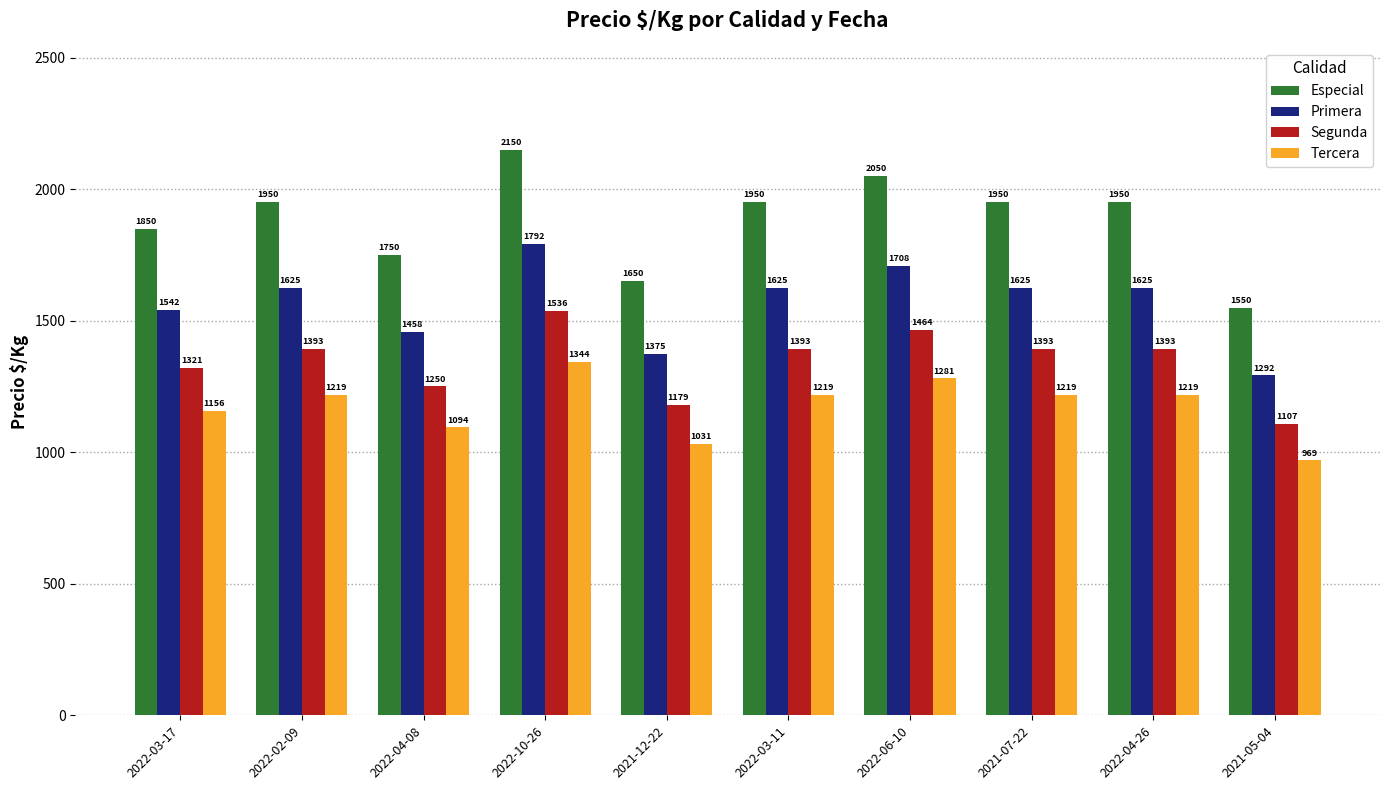

Read the Primera value at 2021-12-22, to the nearest 50.

1400